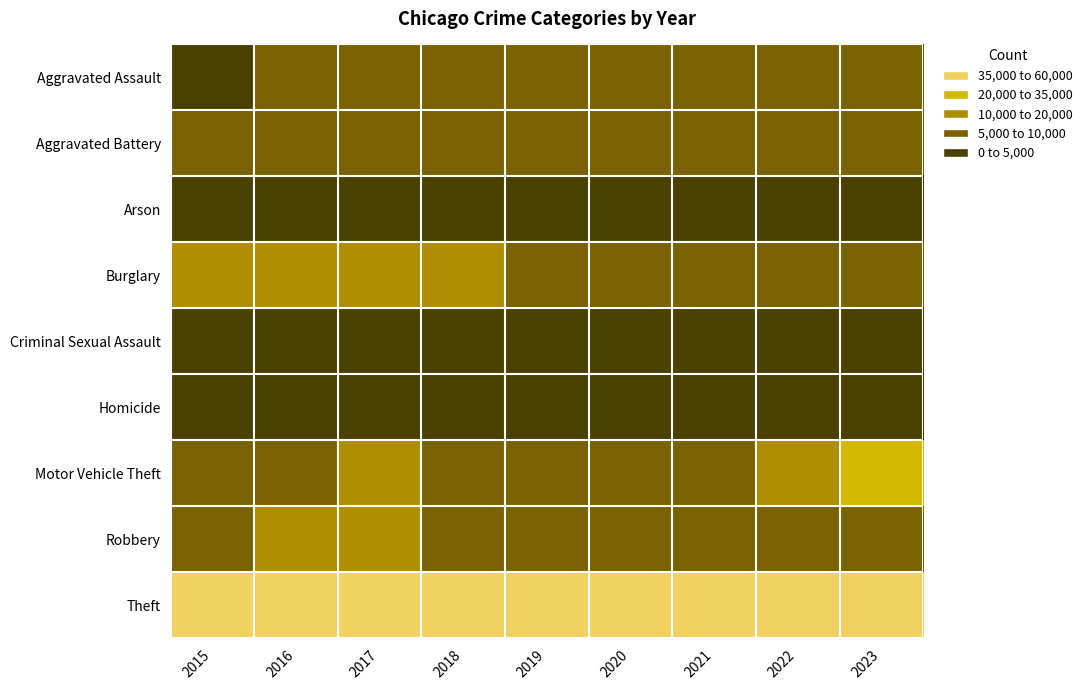

What is the smallest value displayed?

329